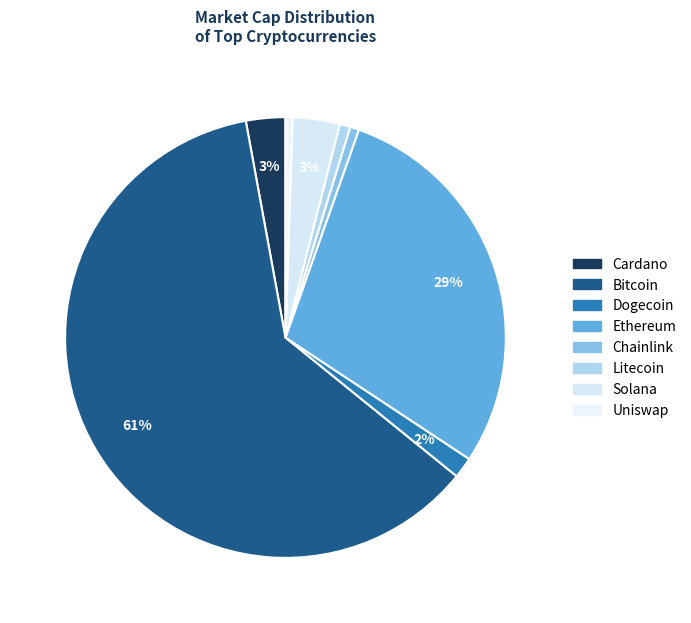

Count the number of slices in the pie.

8